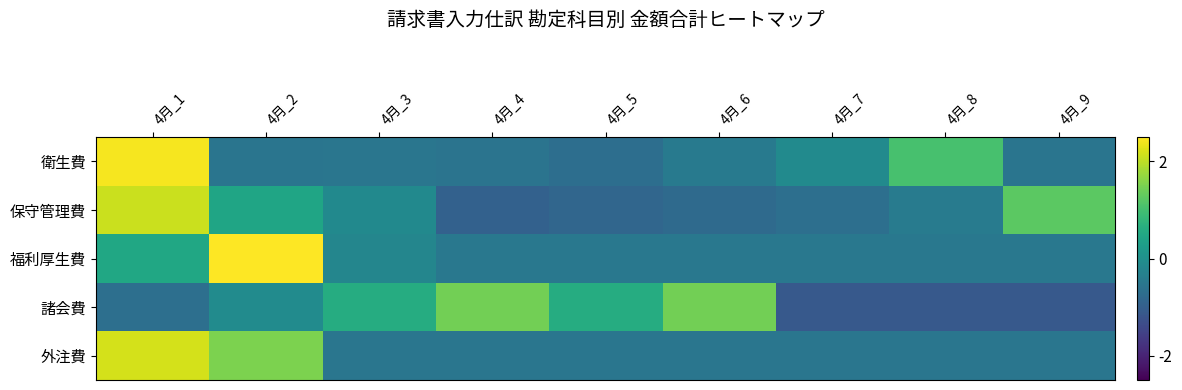

What is the difference between the highest and lowest values at 4月_3?

1.1